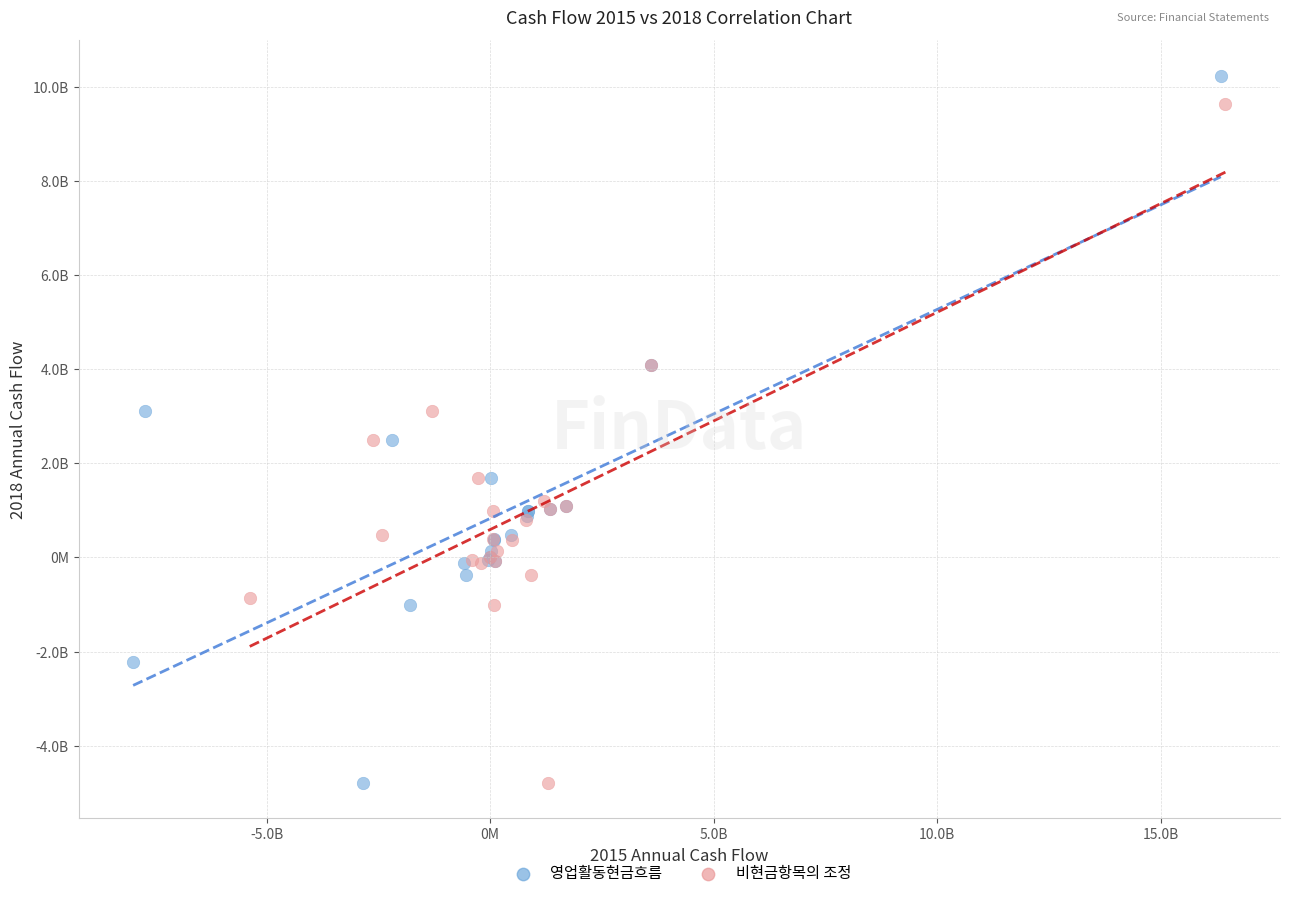

What are all the series names shown in the legend?

영업활동현금흐름, 비현금항목의 조정